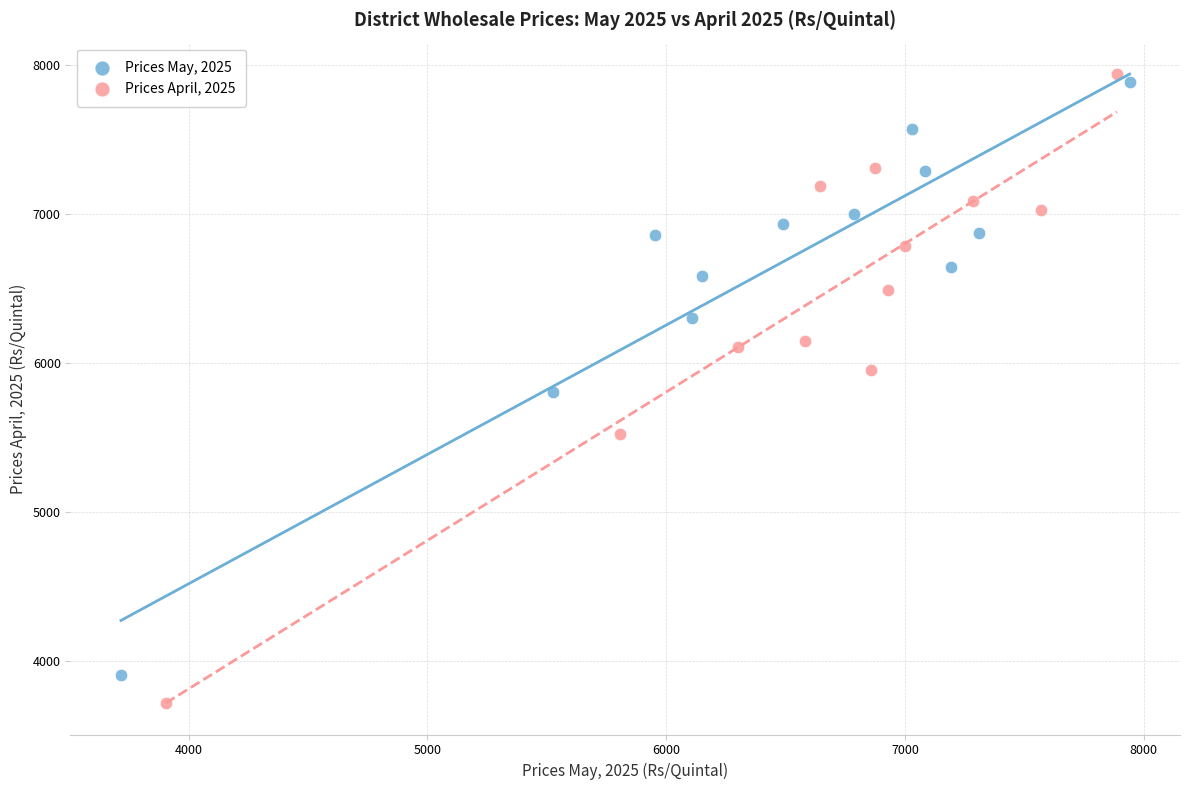

Which series reaches the minimum Y coordinate?

Prices April, 2025